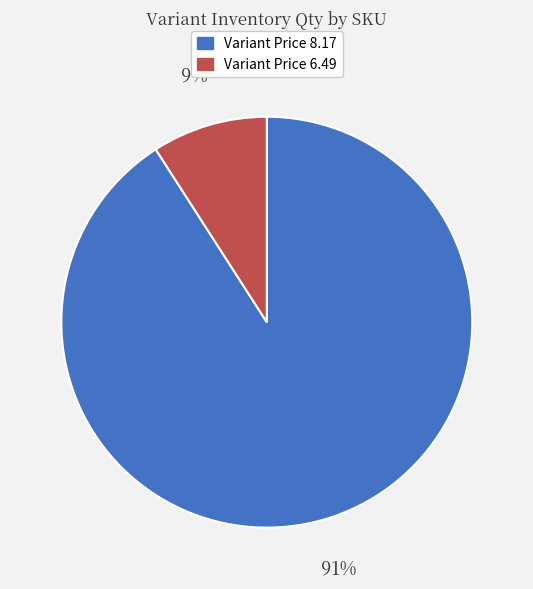

Does any single category account for the majority?

Yes